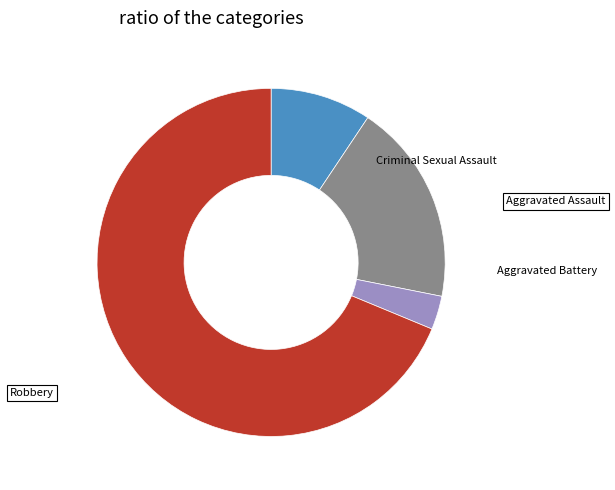

Is it true that Robbery is 69% of the pie?

True